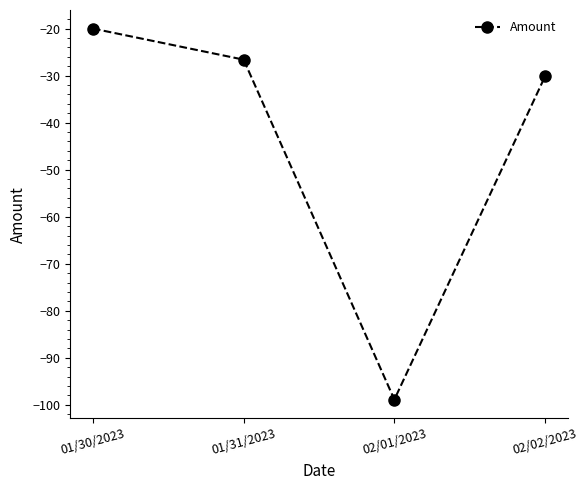

The value at 02/02/2023 is -30.1. True or false?

True